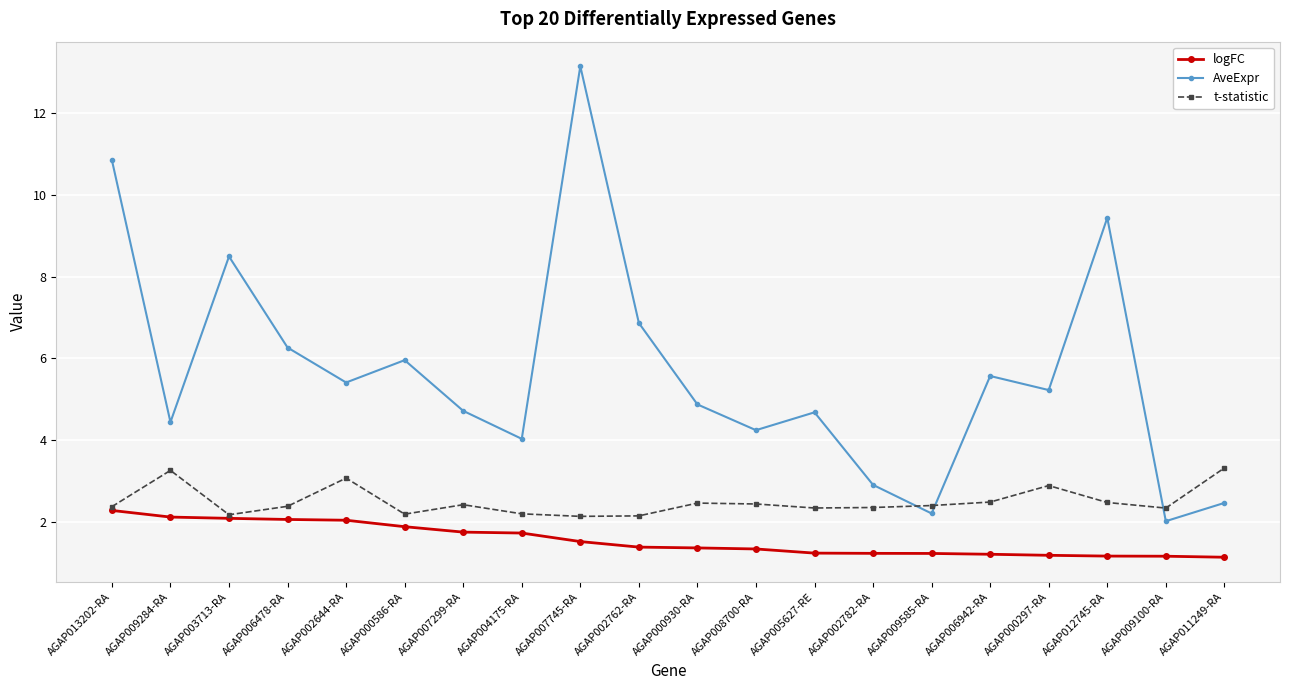

Where does the AveExpr series first go above 5?

AGAP013202-RA